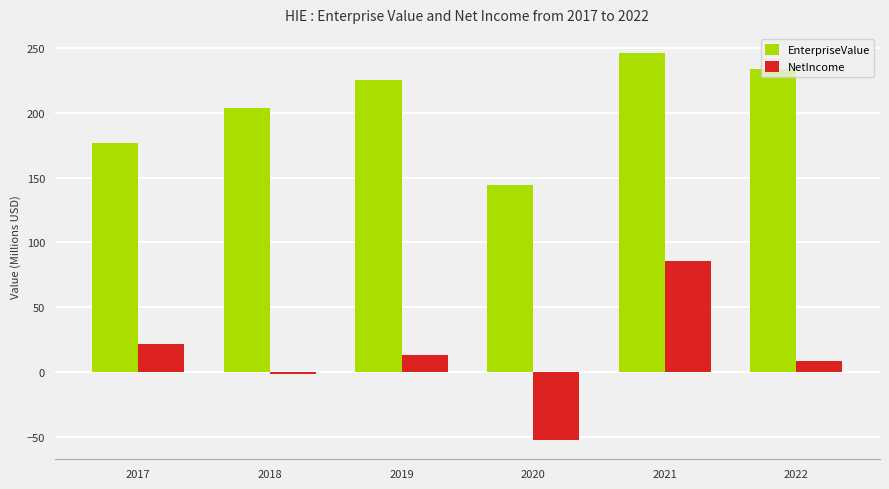

What is the sum of the EnterpriseValue values at 2017 and 2019?

401.4